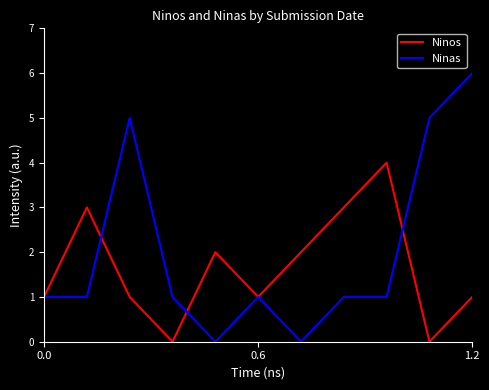

List the series in order of their peak value, highest first.

Ninas, Ninos